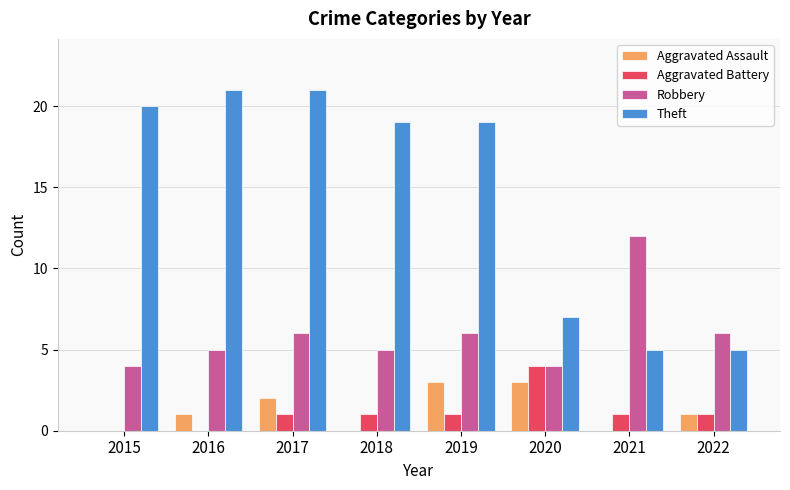

Reading right to left, extract all data points from this chart.

Aggravated Assault: 2022=1	2021=0	2020=3	2019=3	2018=0	2017=2	2016=1	2015=0
Aggravated Battery: 2022=1	2021=1	2020=4	2019=1	2018=1	2017=1	2016=0	2015=0
Robbery: 2022=6	2021=12	2020=4	2019=6	2018=5	2017=6	2016=5	2015=4
Theft: 2022=5	2021=5	2020=7	2019=19	2018=19	2017=21	2016=21	2015=20